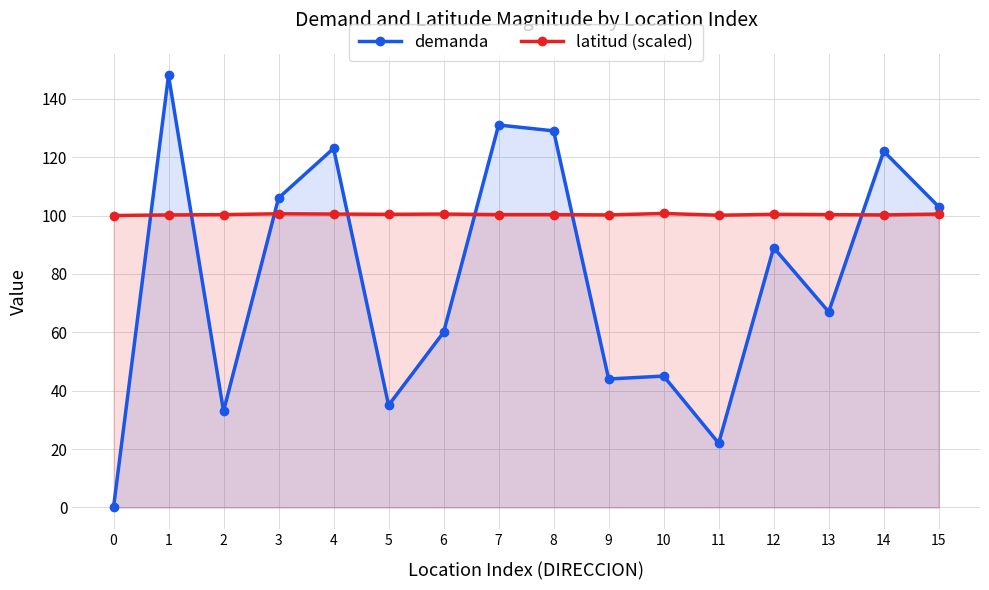

How many distinct data groups are displayed?

2